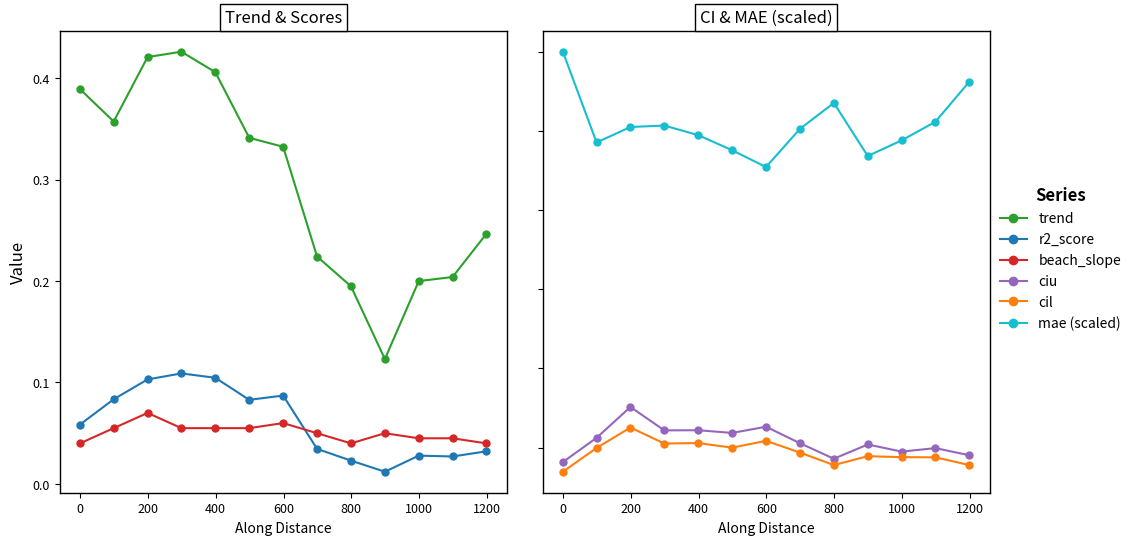

What is the difference between the highest and lowest values at 200?

0.4